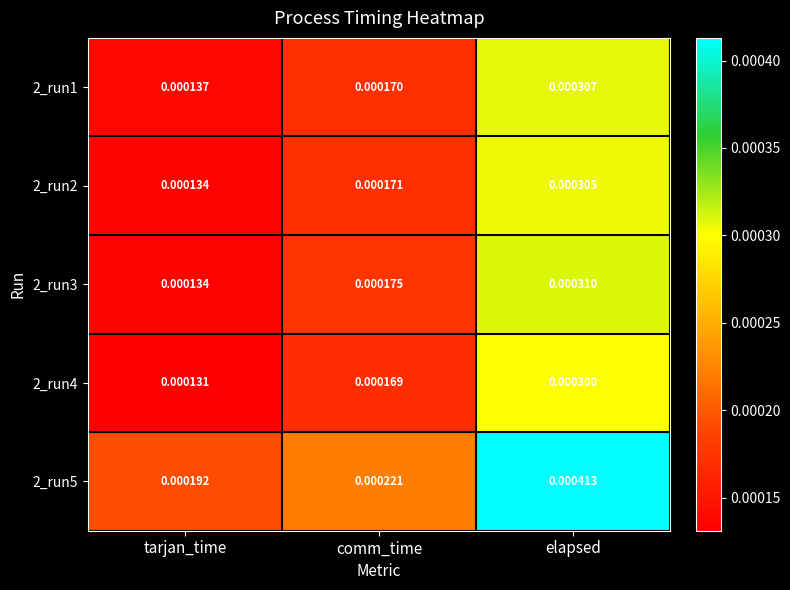

At which label does 2_run1 reach its minimum?

tarjan_time